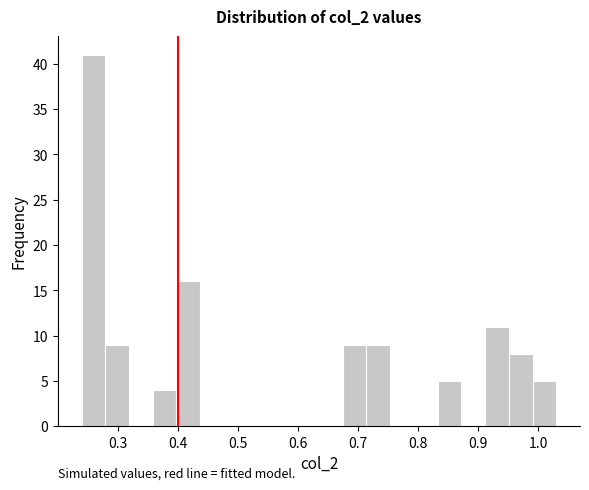

Read against the x-axis, roughly where is the centre of the tallest bar?

0.26